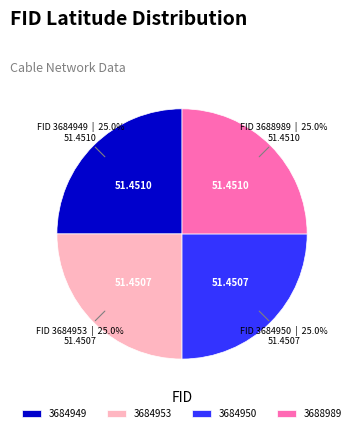

Approximately how many times larger is the value at 3684950 compared to 3684953?

1.0